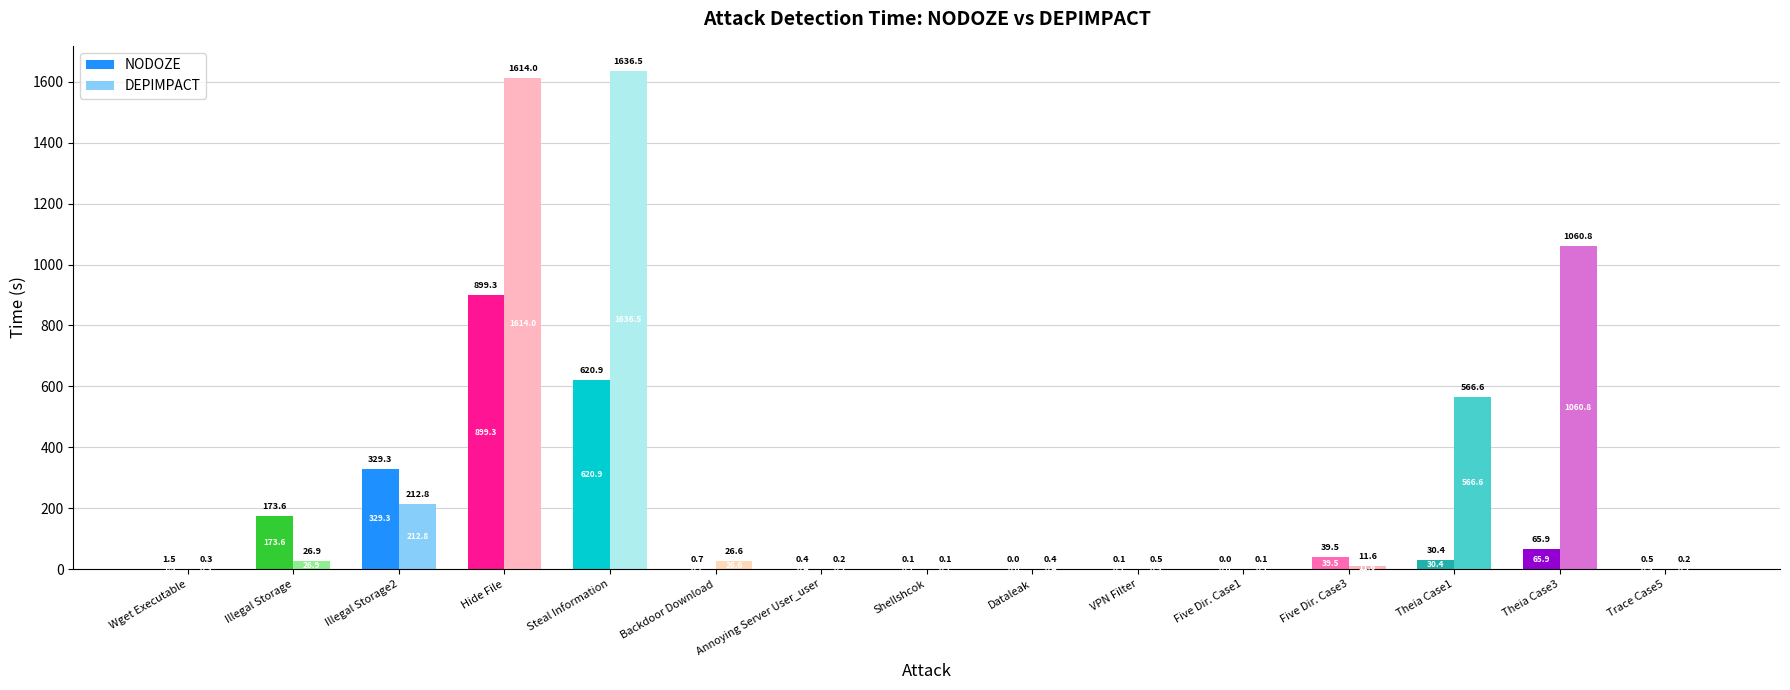

Rank the categories by NODOZE value from highest to lowest.

Hide File, Steal Information, Illegal Storage2, Illegal Storage, Theia Case3, Five Dir. Case3, Theia Case1, Wget Executable, Backdoor Download, Trace Case5, Annoying Server User_user, Shellshcok, VPN Filter, Five Dir. Case1, Dataleak